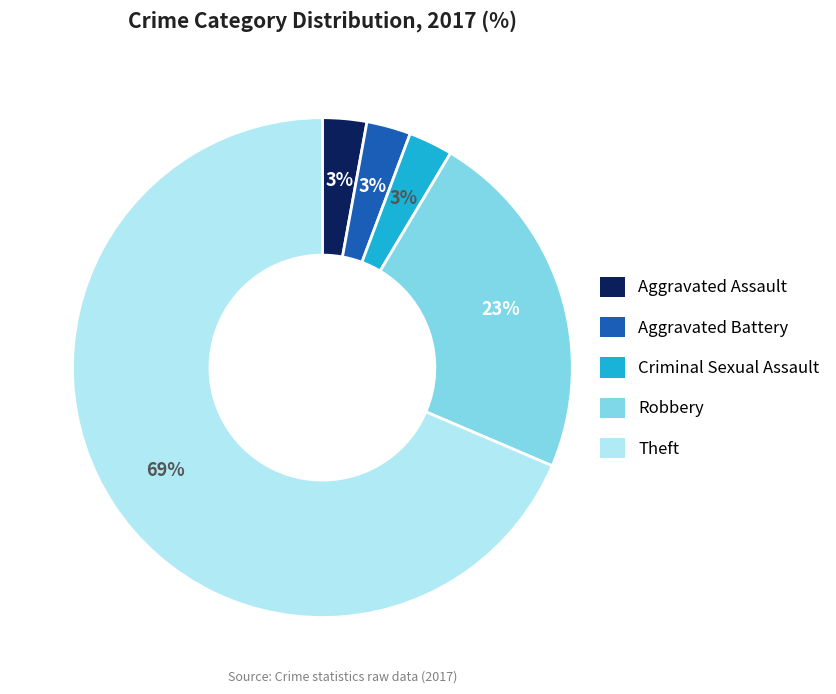

Which has a higher value, Theft or Aggravated Battery?

Theft